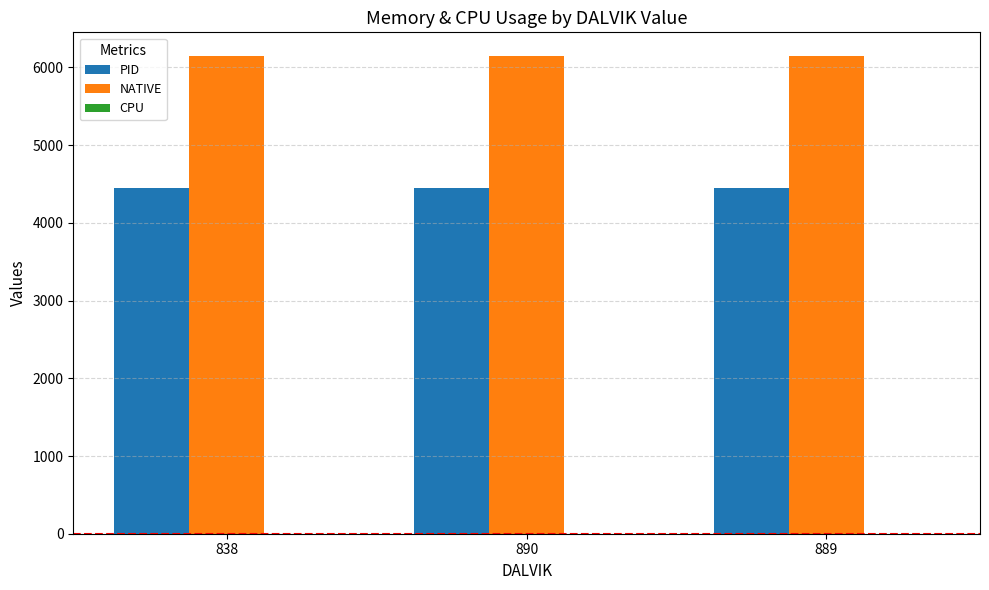

True or false: NATIVE has a value of 1452 at 889.

False